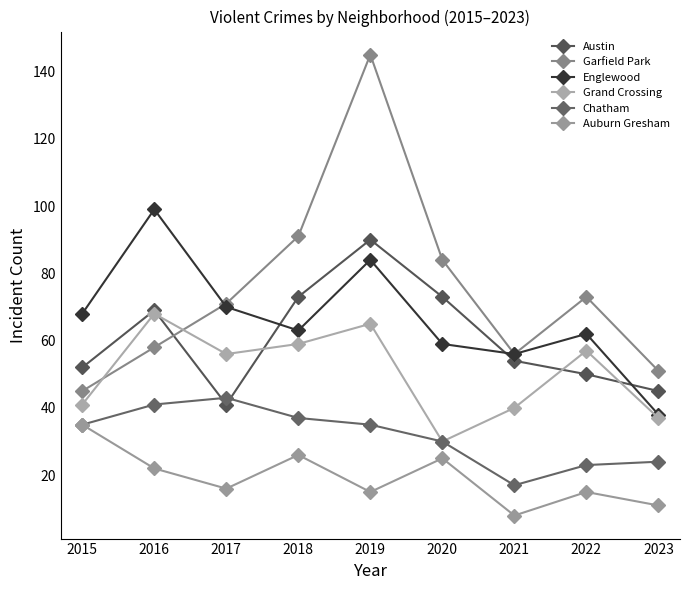

What is the maximum value shown in the chart?

145